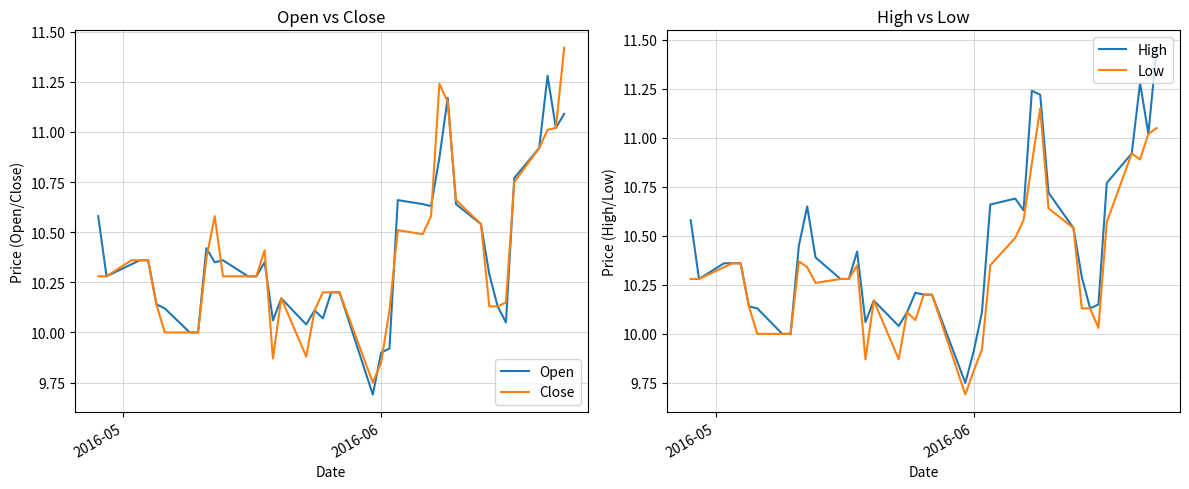

How many values in the Low series exceed 10?

32